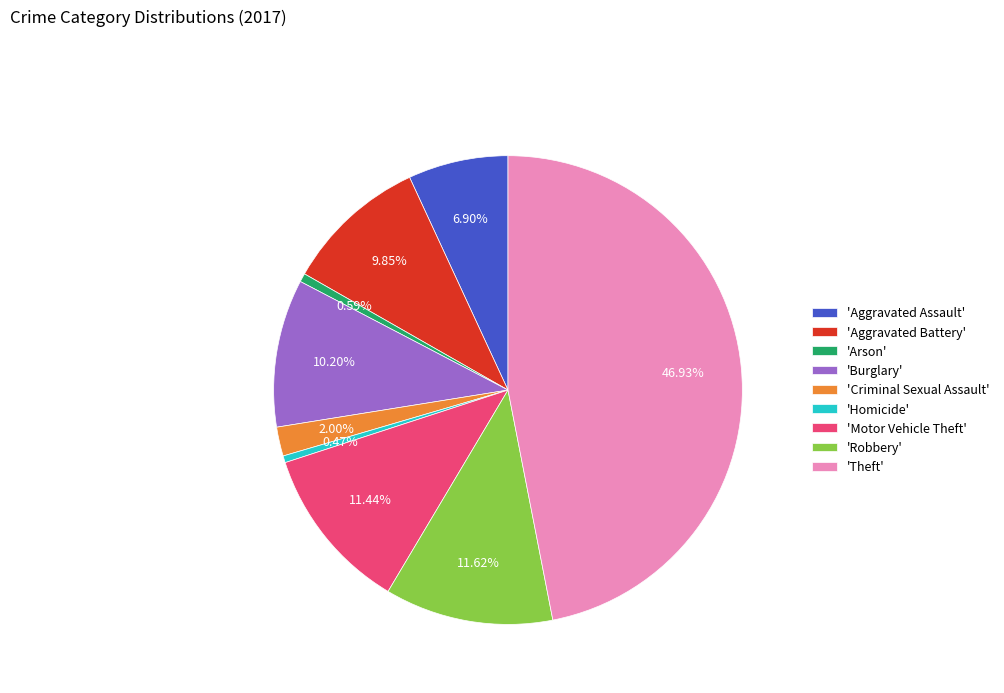

Is there a majority slice in this chart?

No